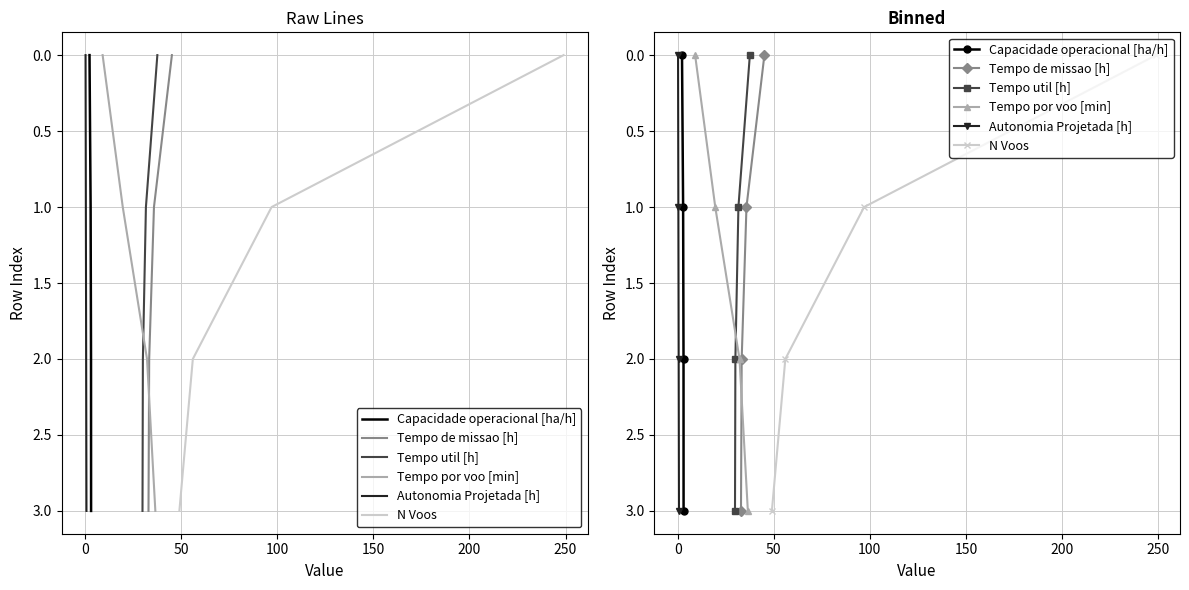

What is the difference between the Capacidade operacional [ha/h] values at 100 and 0?

2